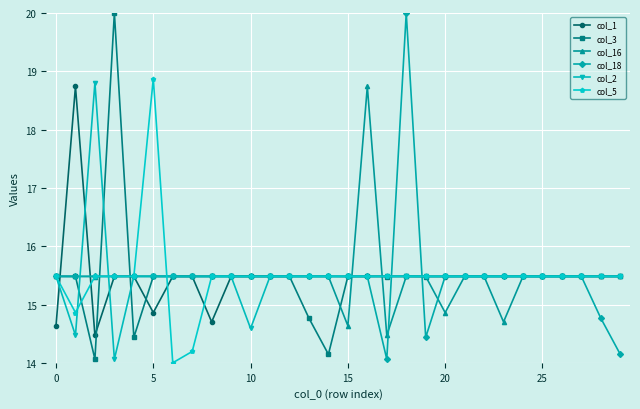

True or false: col_1 has more than 1 points higher than both neighbors.

True